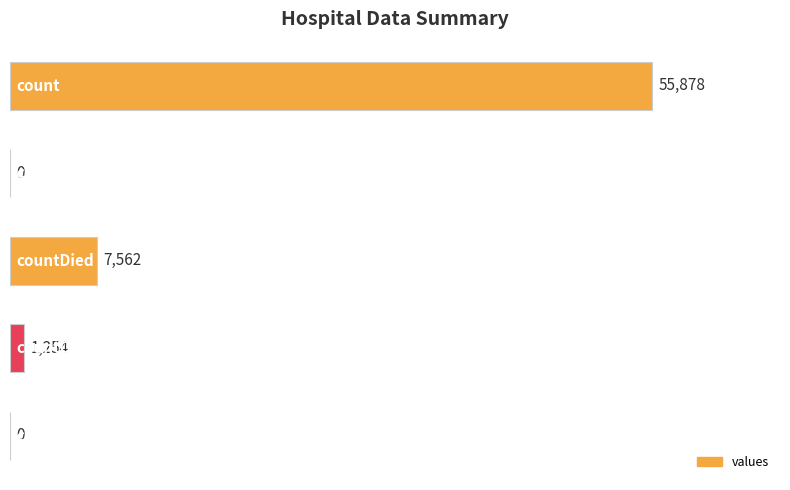

True or false: the data shows 55878 at count.

True